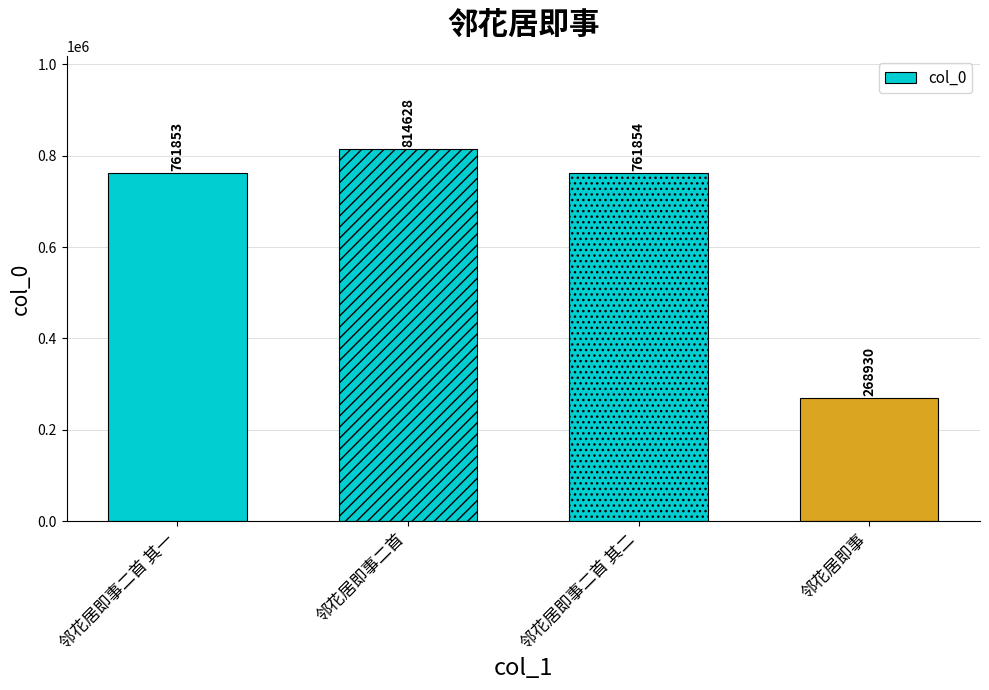

What is the maximum value shown in the chart?

814628